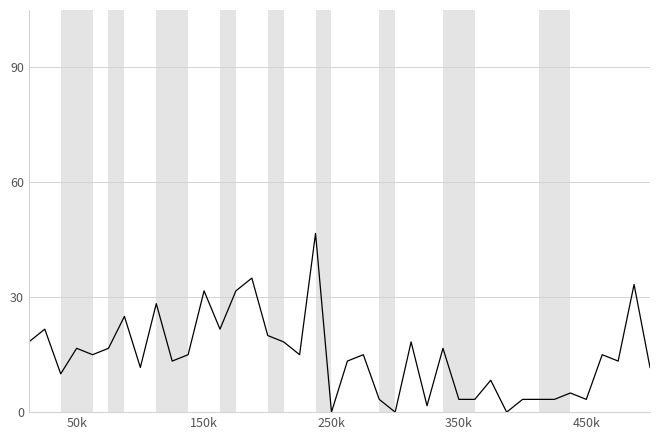

What is the maximum value shown in the chart?

46.7